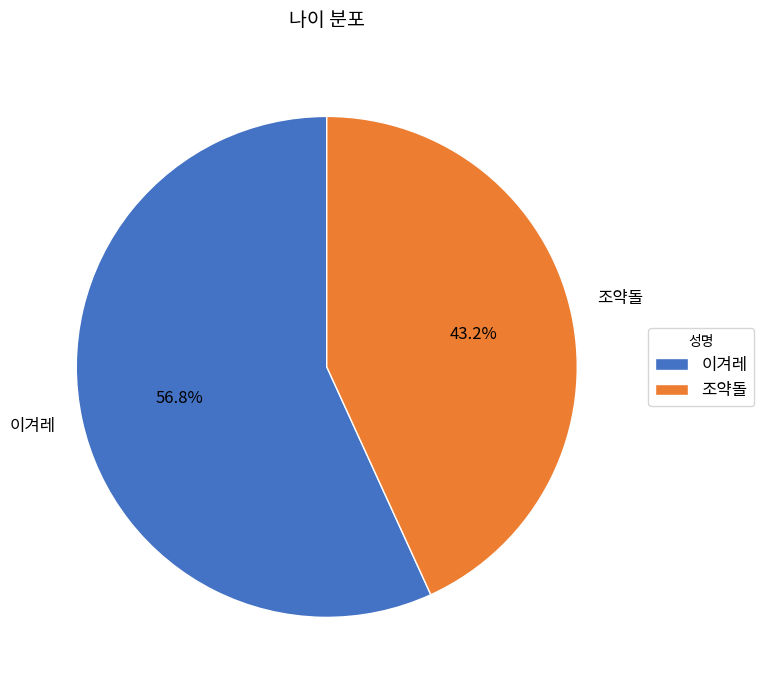

Is it true that 조약돌 is 43% of the pie?

True